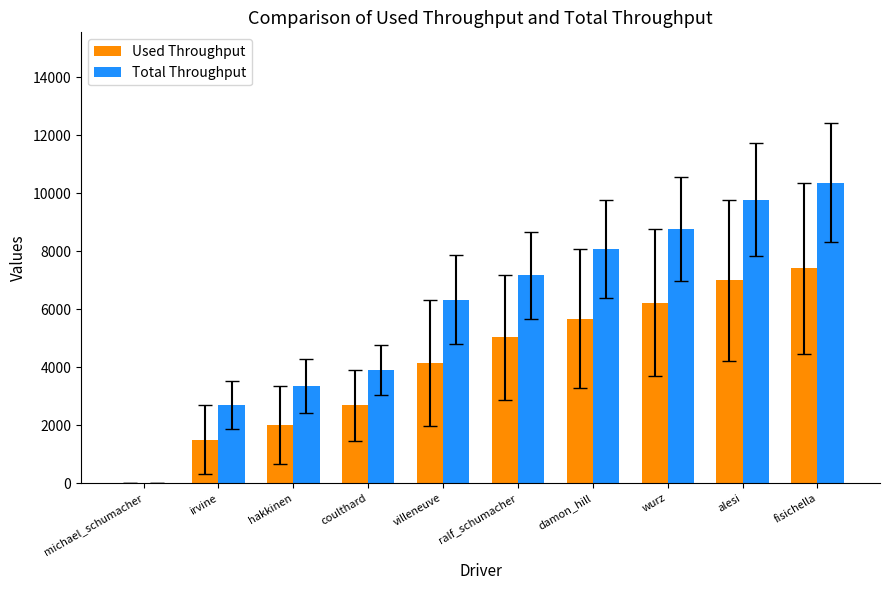

What are all the series names shown in the legend?

Used Throughput, Total Throughput